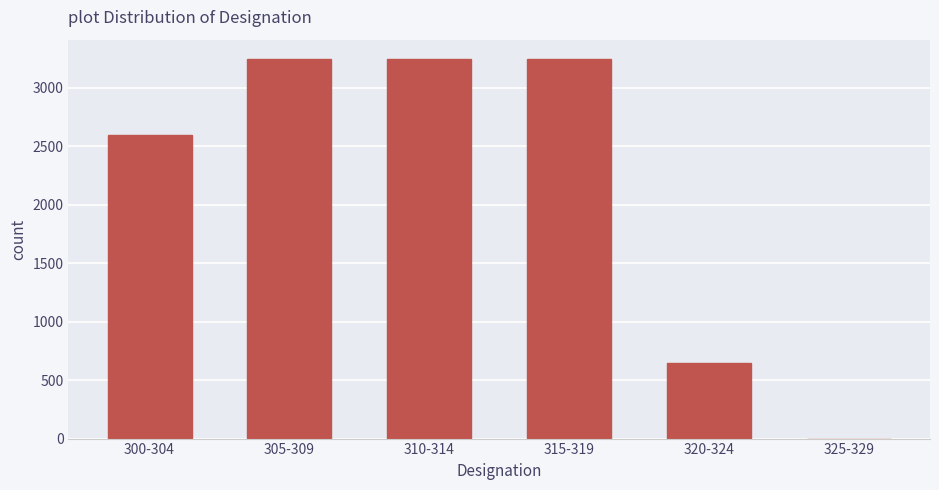

What is the sum of the values at 310-314 and 305-309?

6500